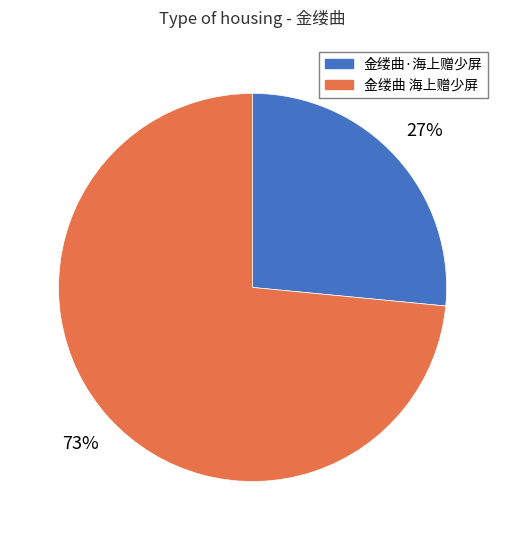

How many slices are in this pie chart?

2